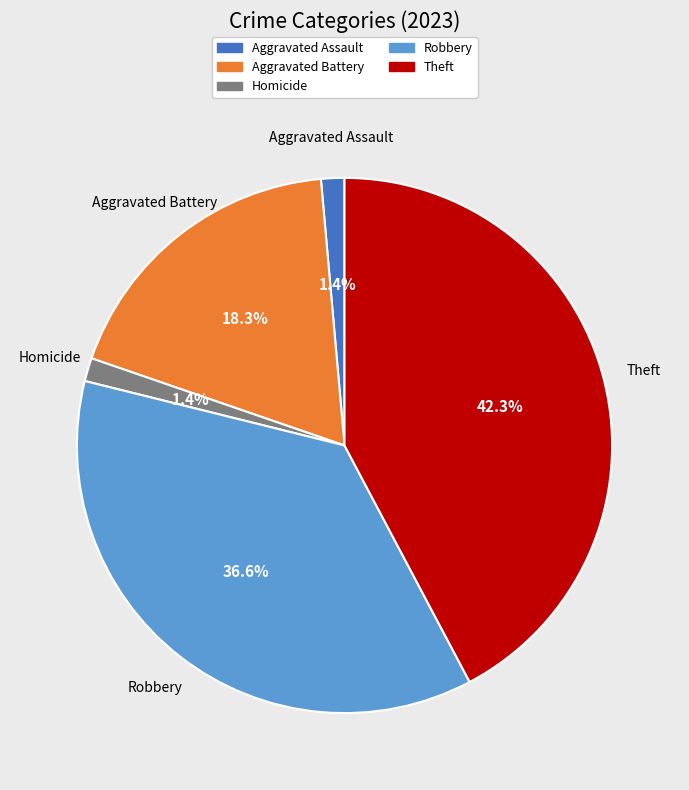

Is there a majority slice in this chart?

No